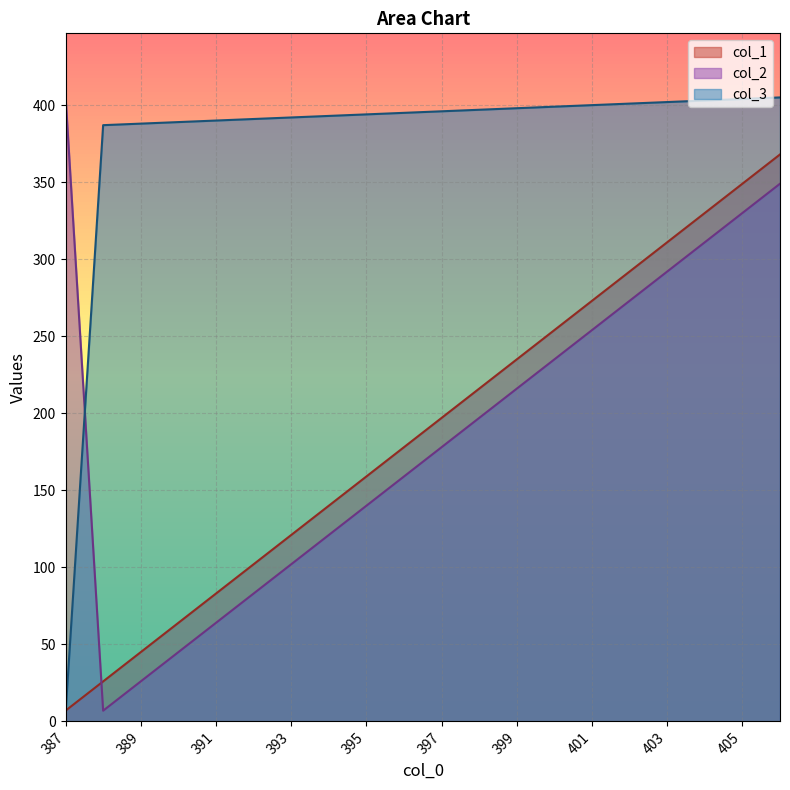

What is the value of the col_3 point at the 14th from the left?

399